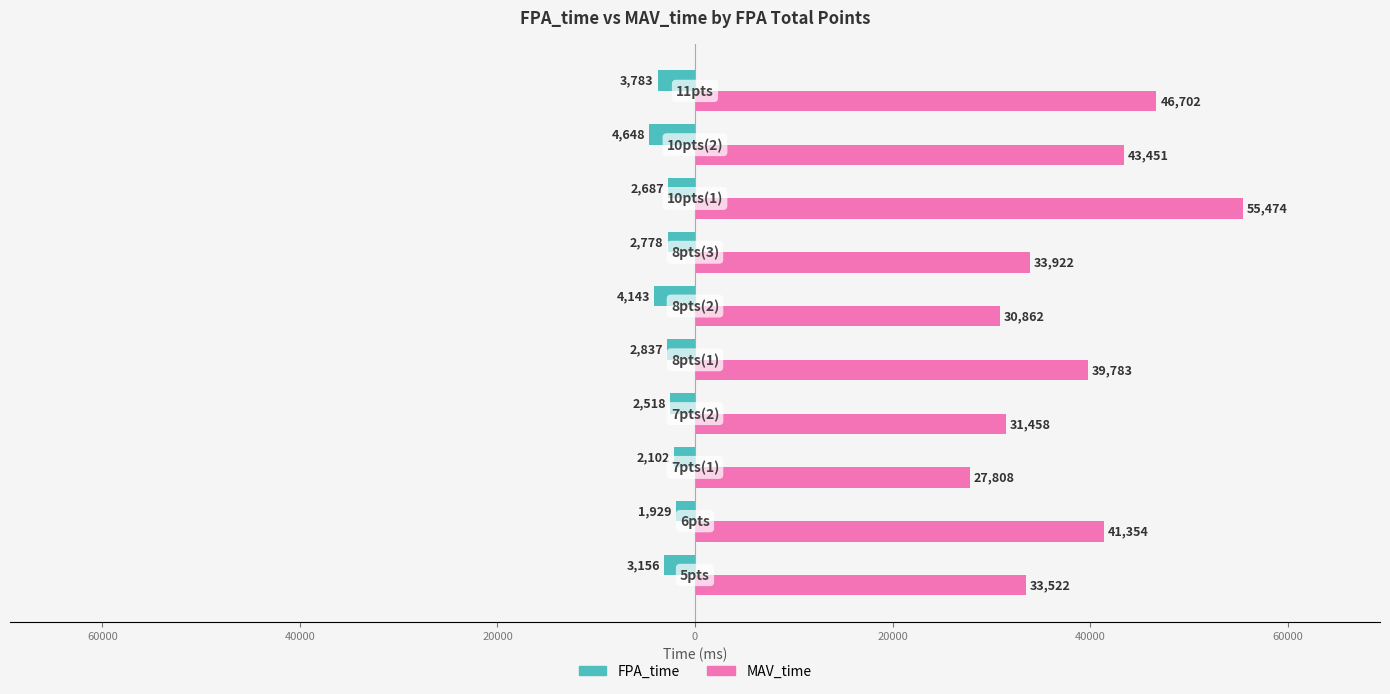

What are all the series names shown in the legend?

FPA_time, MAV_time